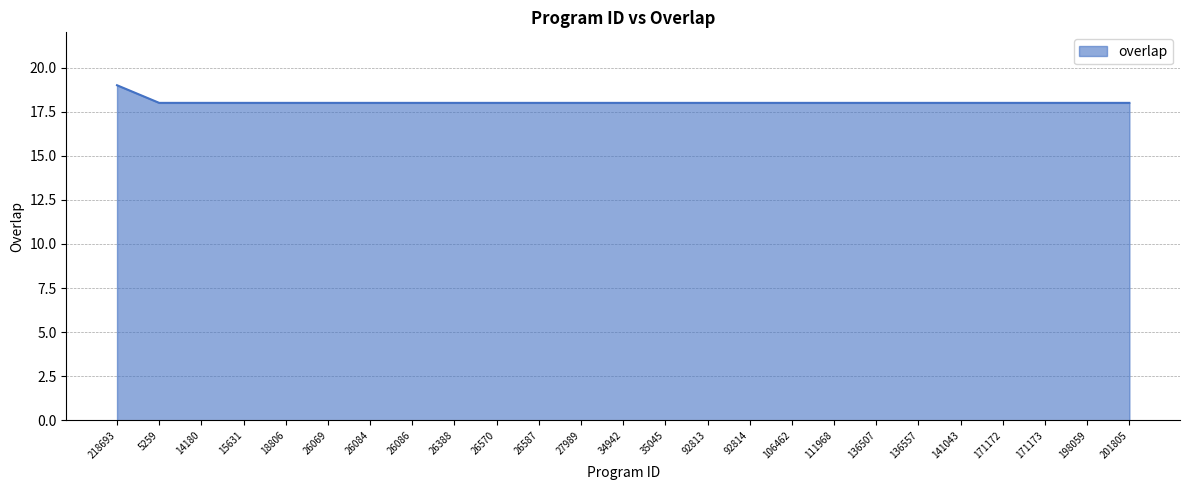

The chart shows a value of 18 at 26084. True or false?

True